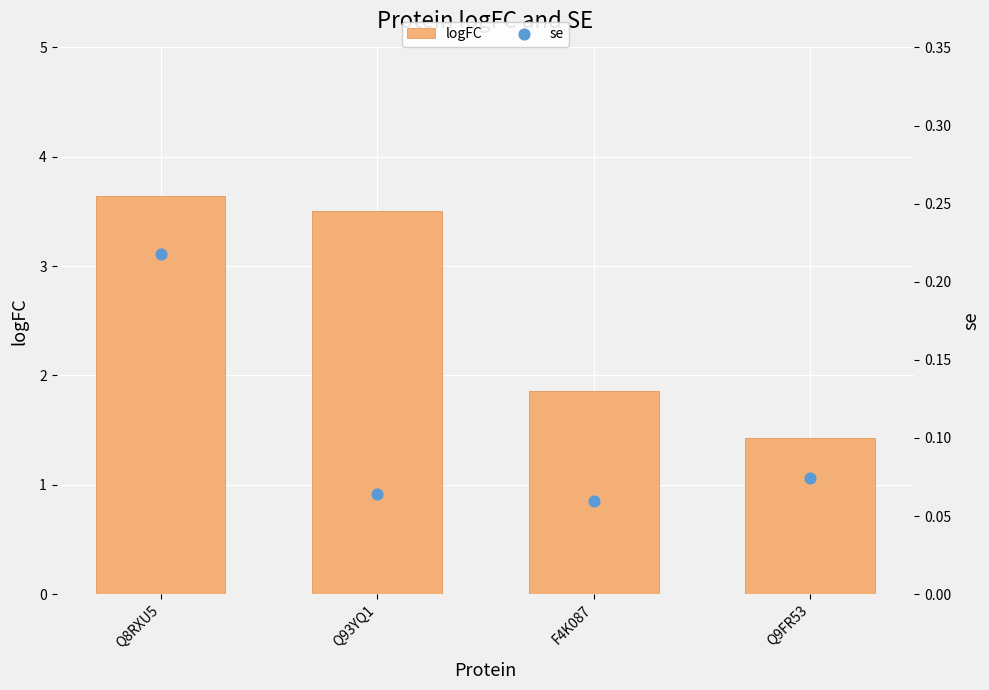

What are all the series names shown in the legend?

logFC, se